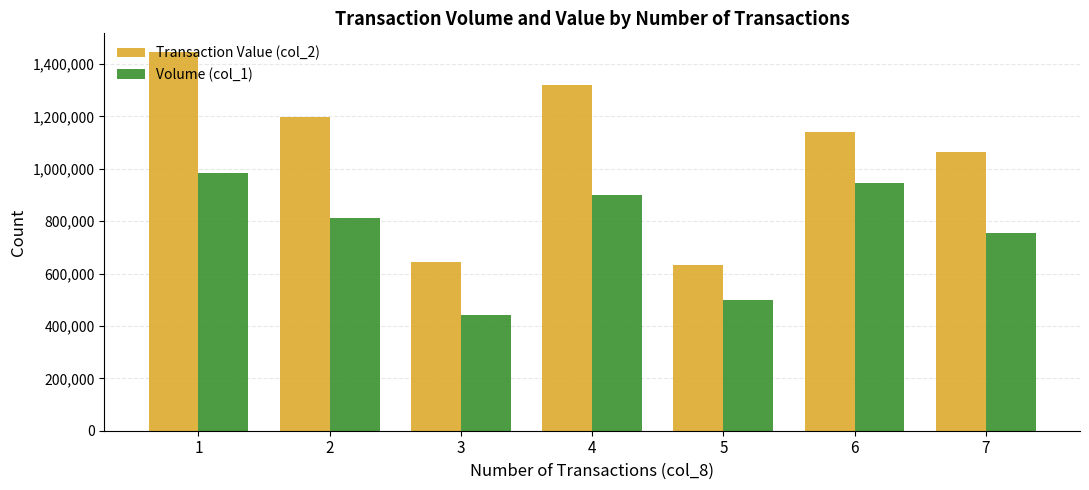

Is the value of Transaction Value (col_2) at 3 greater than the value of Volume (col_1) at 5?

Yes